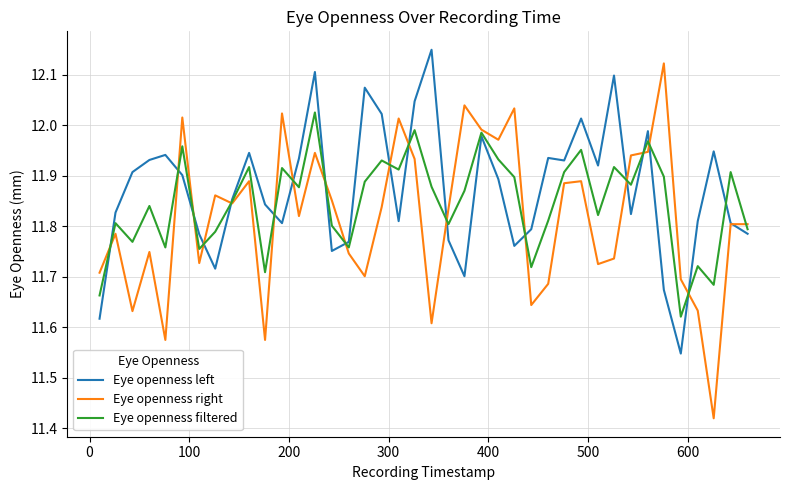

Which series has the largest range (max minus min)?

Eye openness right